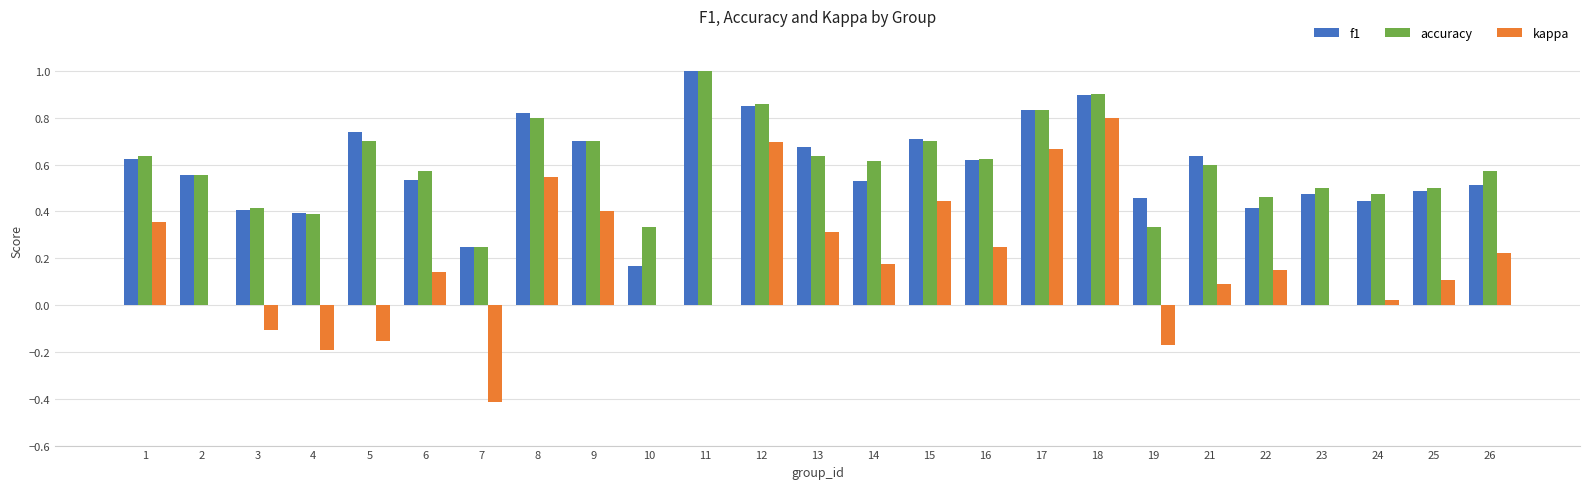

What is the total value across all series at 14?

1.3